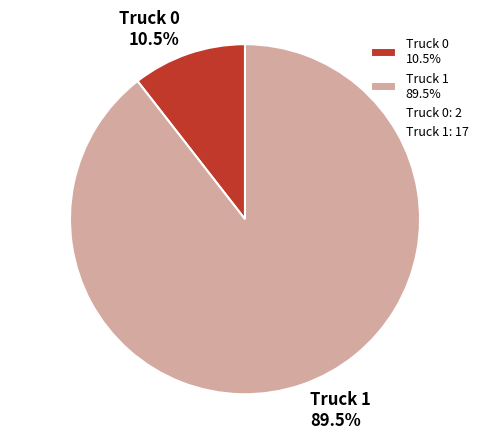

Which slice is the smallest?

Truck 0